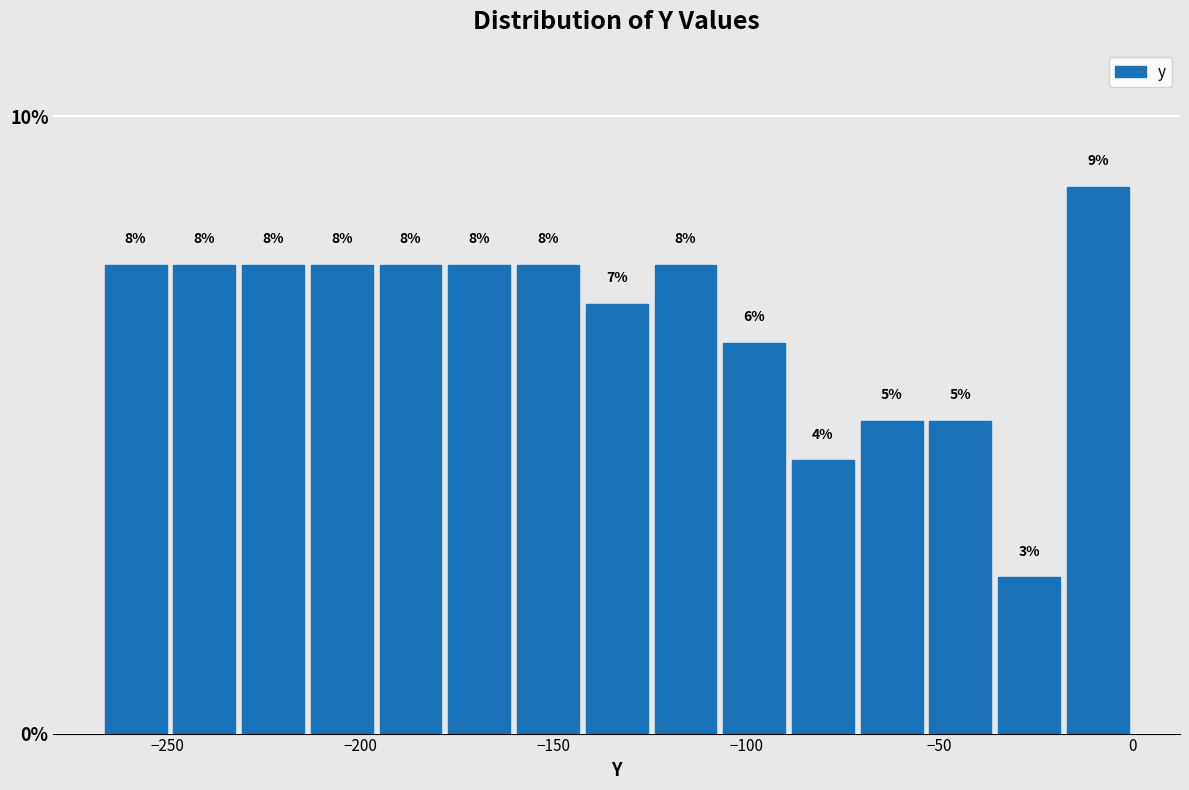

Around what value on the x-axis is the tallest bar? Give the approximate position of its centre, as read against the axis.

-10